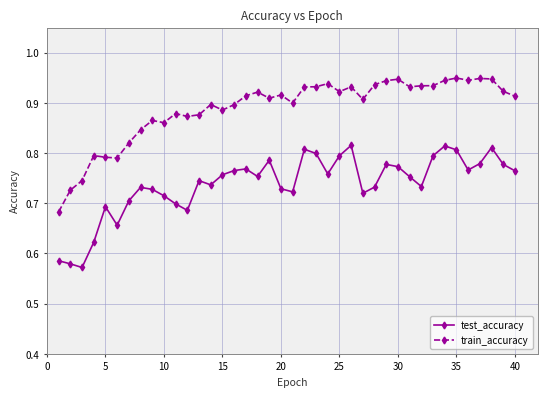

At how many categories does at least one series exceed 0?

40